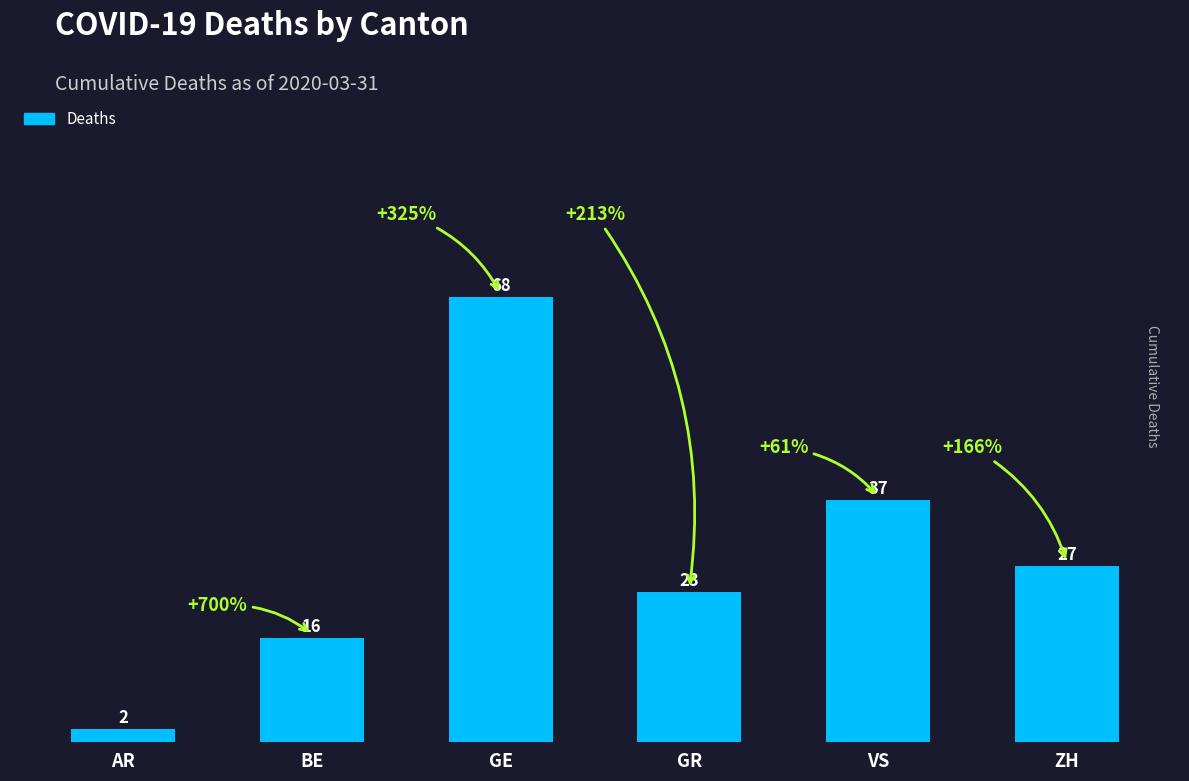

What is the difference between the maximum and minimum values?

66